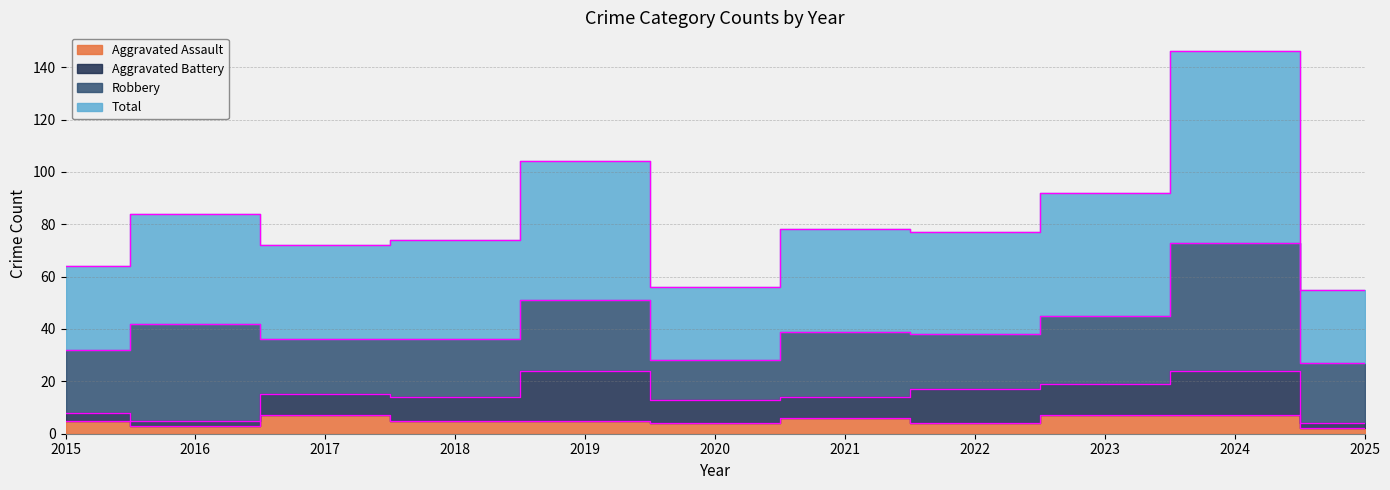

What is the difference between the Aggravated Assault values at 2020 and 2015?

1